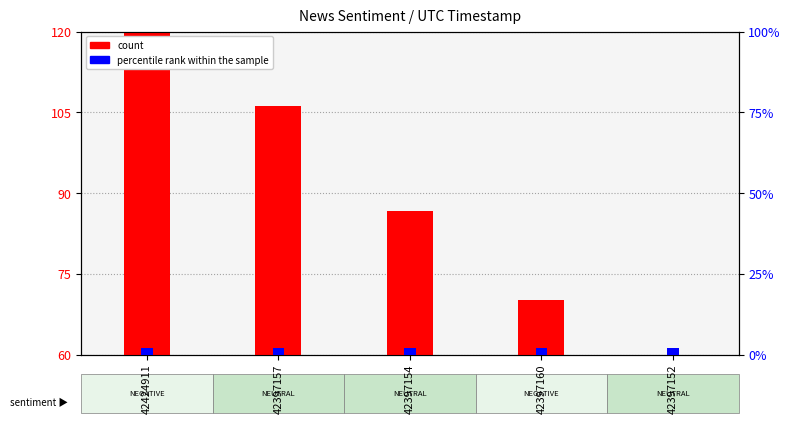

The value of count at 42424911 is 120.0. True or false?

True